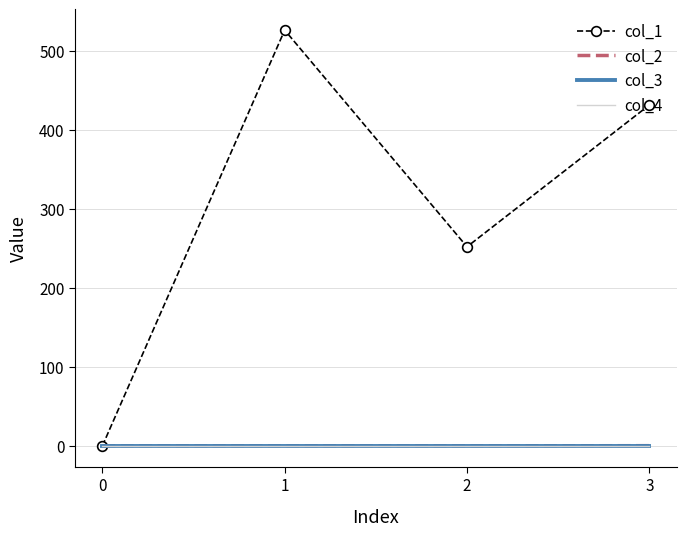

Which series has the largest total across all categories?

col_1